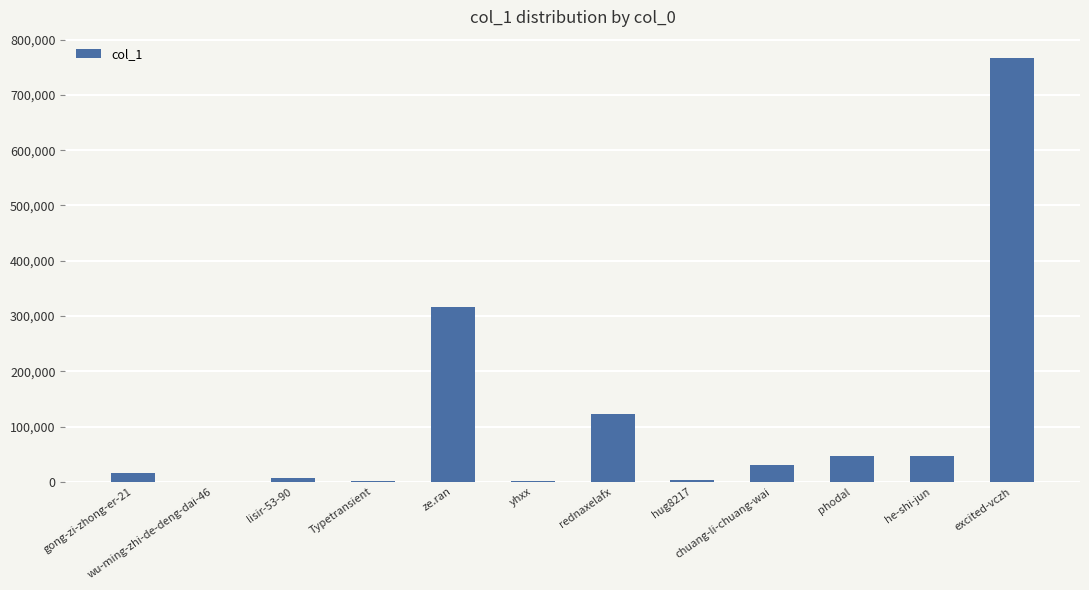

How many data points does each series have?

12